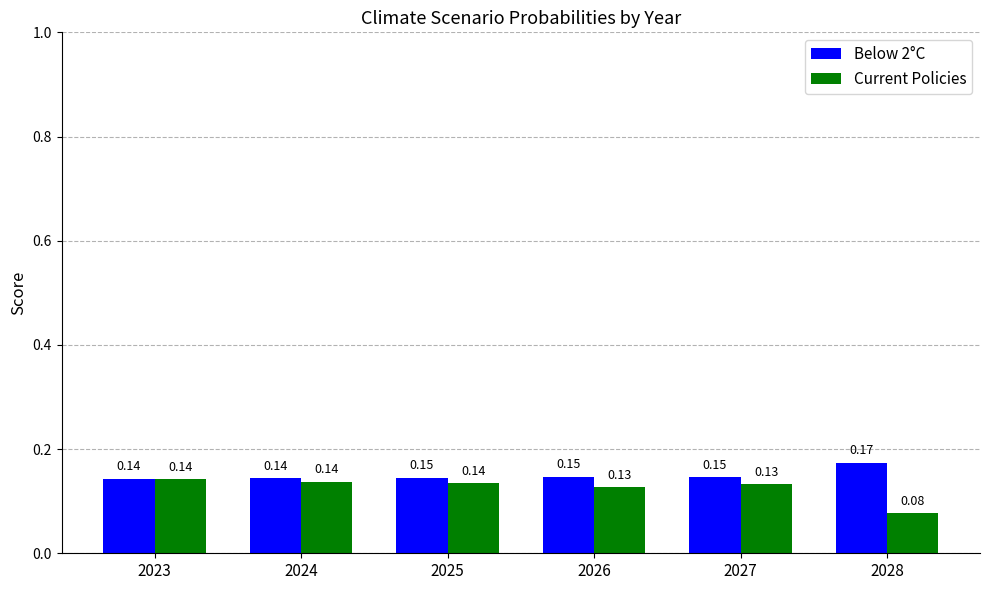

List the series in order of their peak value, highest first.

Below 2°C, Current Policies